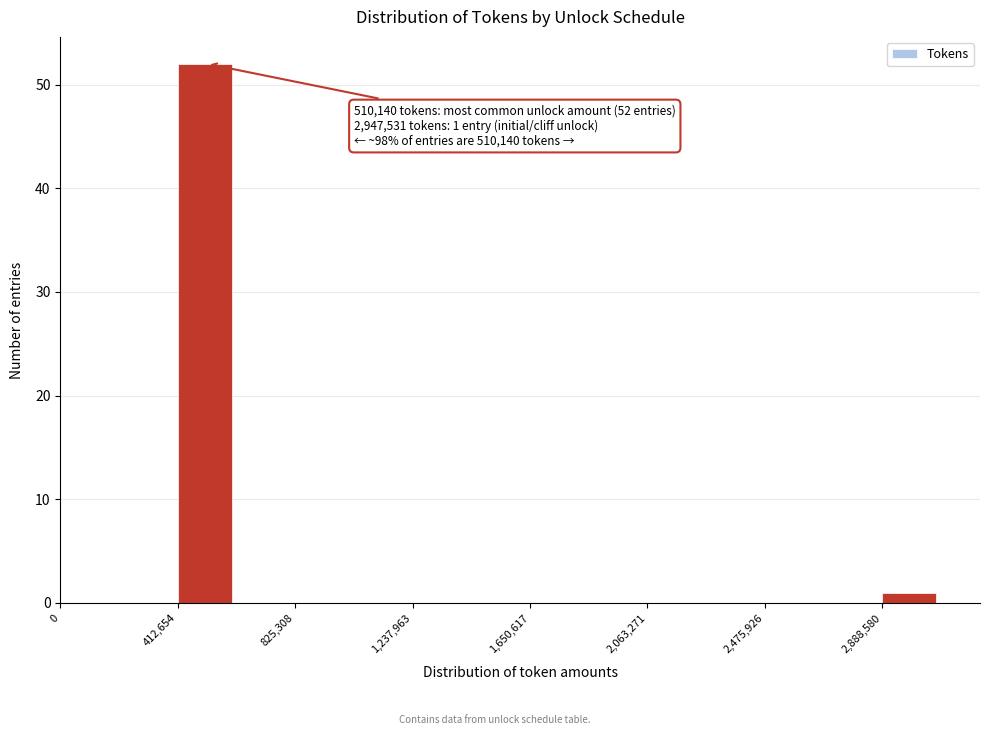

Over which range of the x-axis is the bar tallest?

400000 to 600000